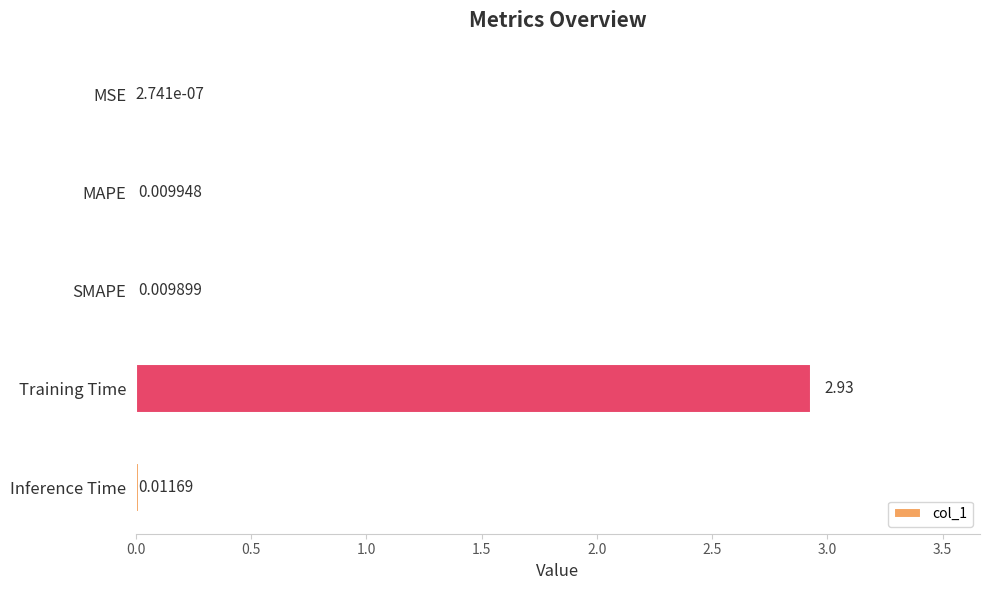

At which label is the value closest to 1?

Inference Time